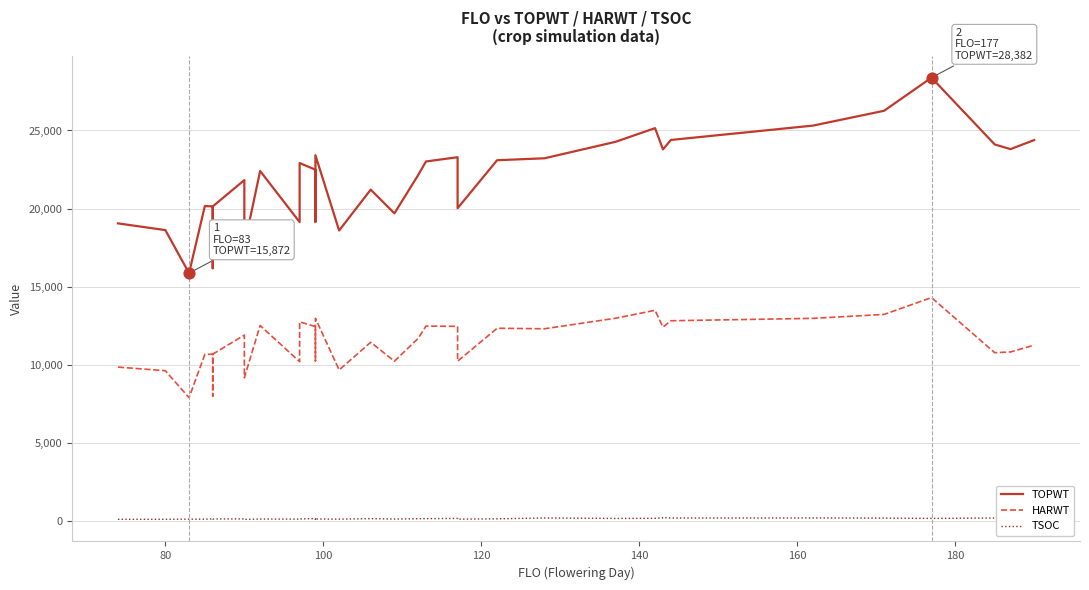

Which series reaches the minimum Y coordinate?

TSOC